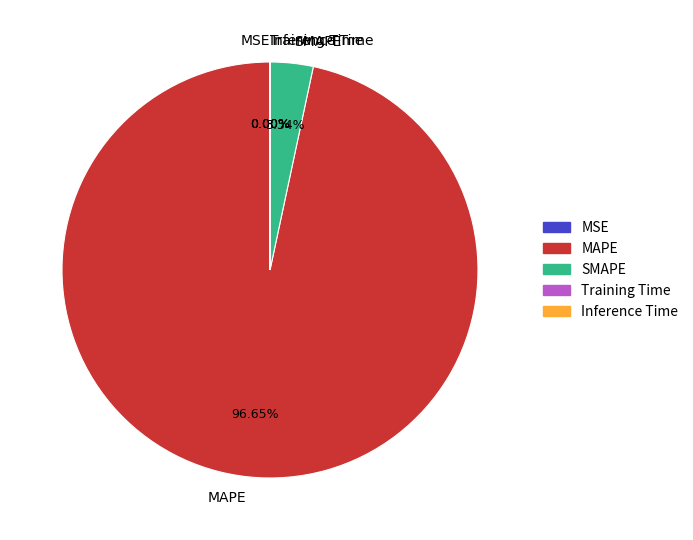

Which category has the biggest portion of the pie?

MAPE